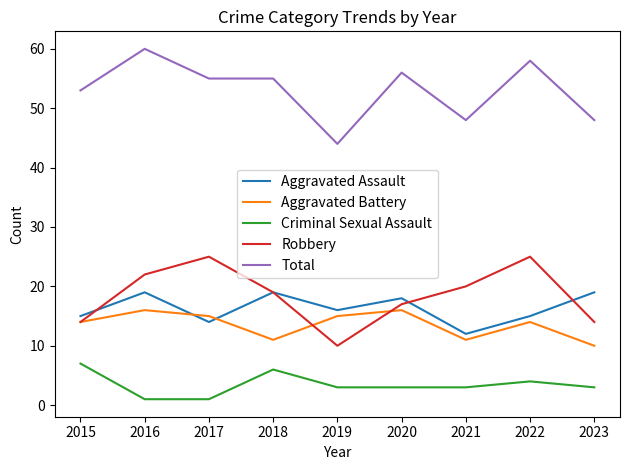

True or false: Aggravated Assault and Criminal Sexual Assault cross at least once.

False